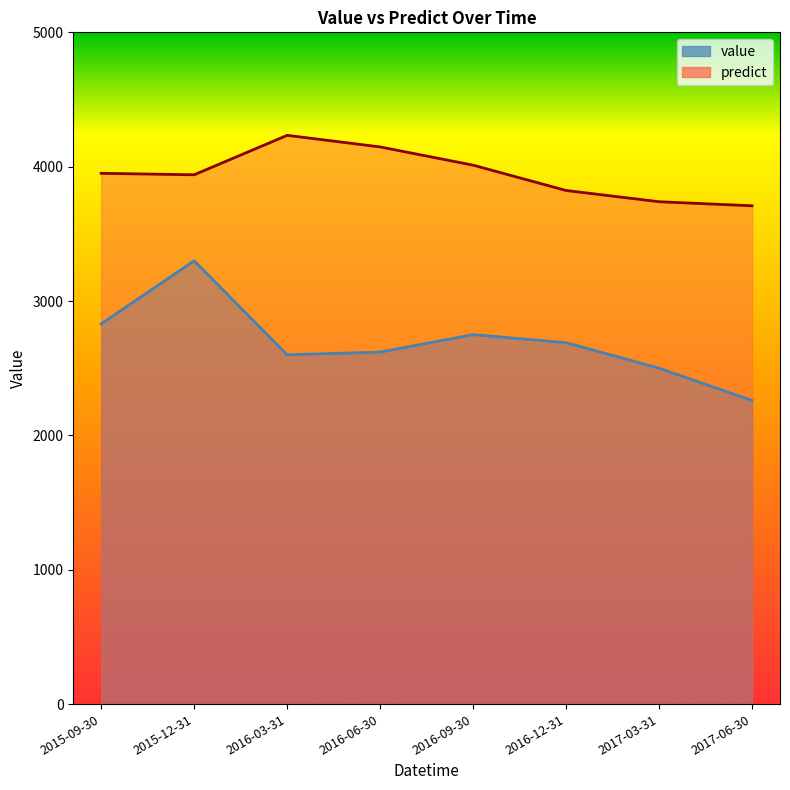

True or false: predict and value cross at least once.

False